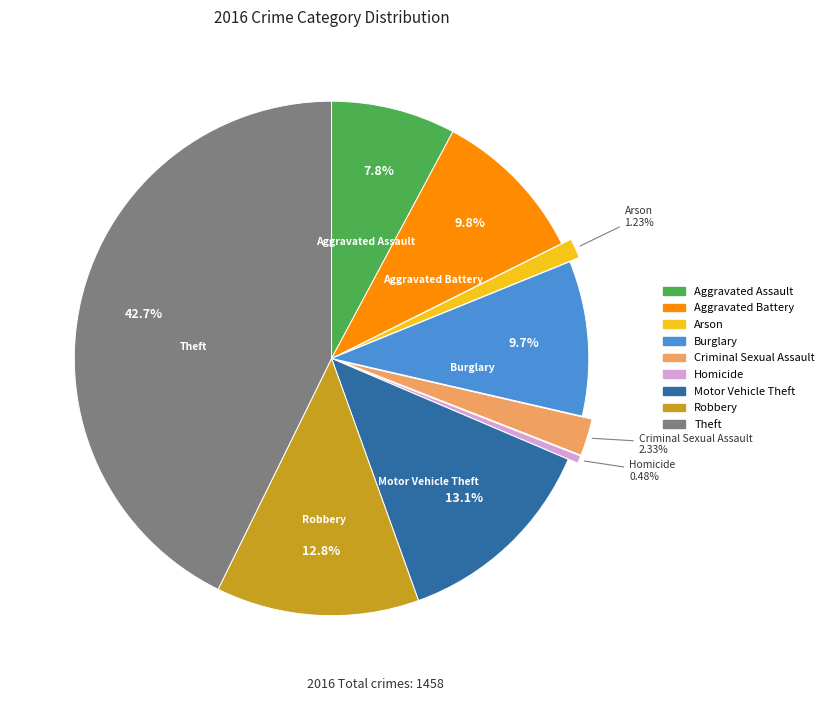

Is the sum of Theft and Arson greater than half?

No